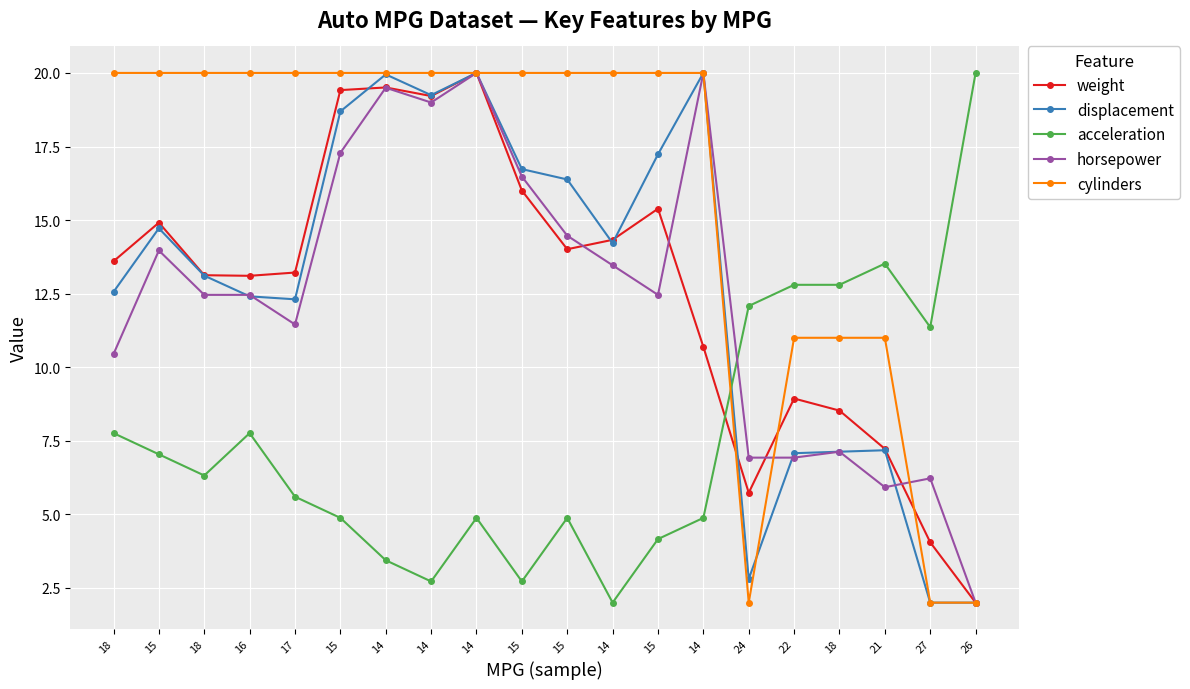

List the labels in order of acceleration value, largest first.

26, 21, 22, 18, 24, 27, 18, 16, 15, 18, 17, 15, 14, 15, 14, 15, 14, 14, 15, 14